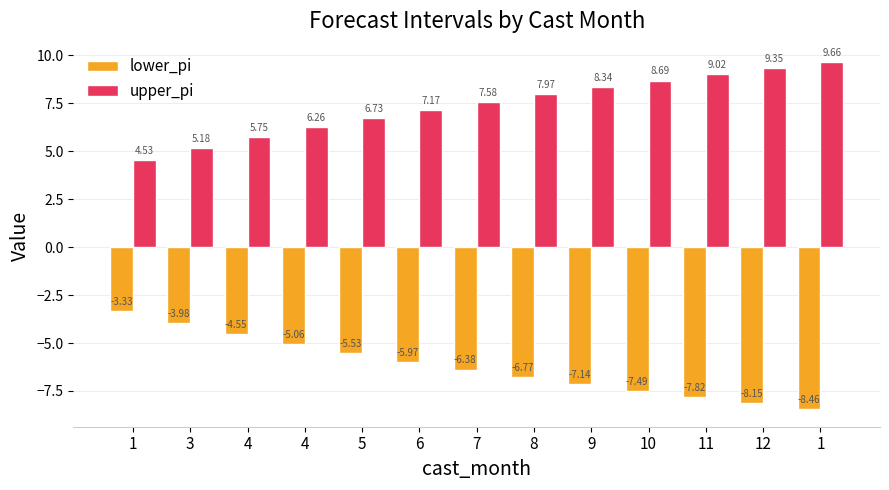

Is the value of lower_pi at 6 greater than the value of upper_pi at 5?

No